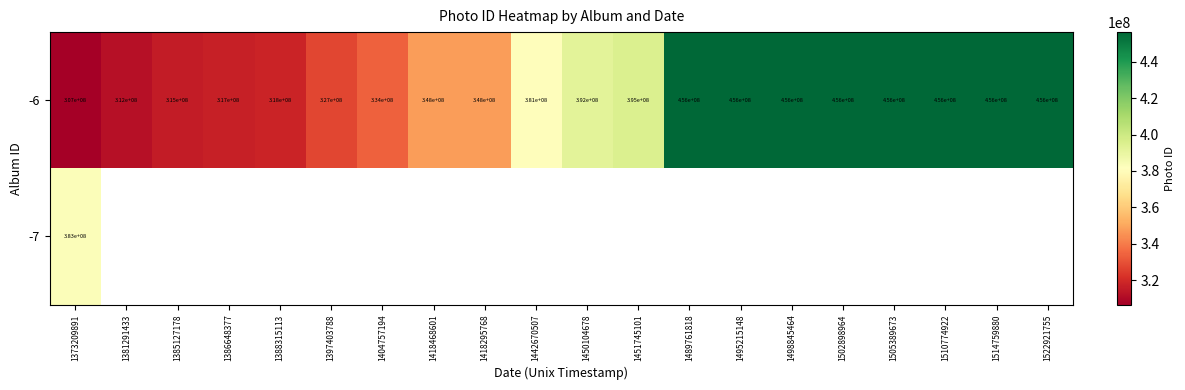

The -6 series shows 565310613.2 at 1451745101. True or false?

False